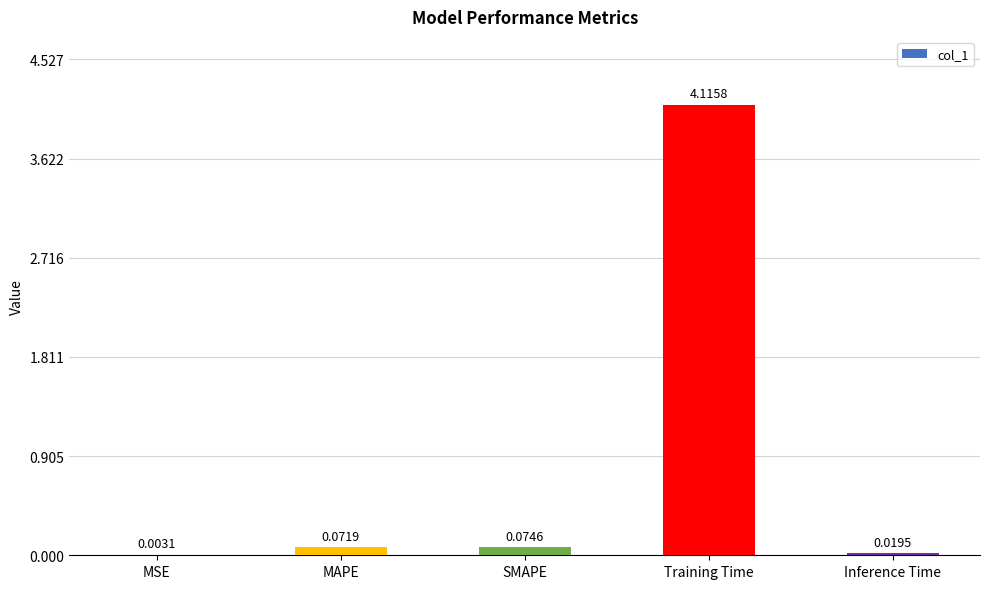

What is the change in value from Training Time to Inference Time?

-4.1